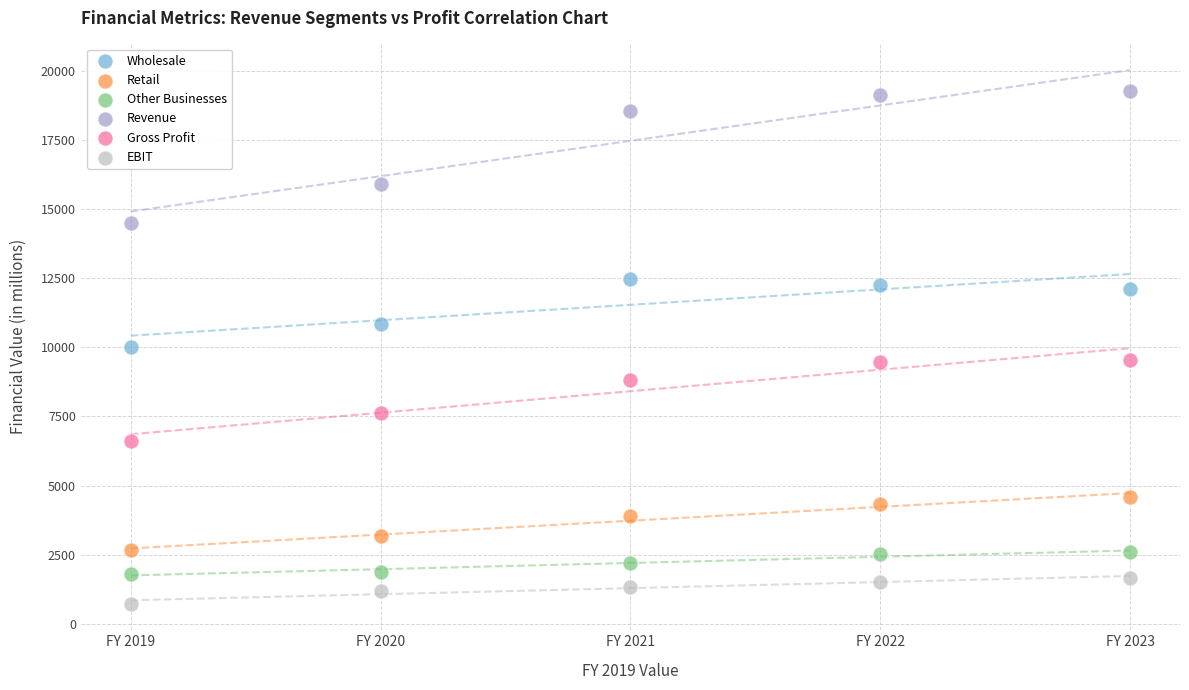

Which series reaches the maximum Y coordinate?

Revenue